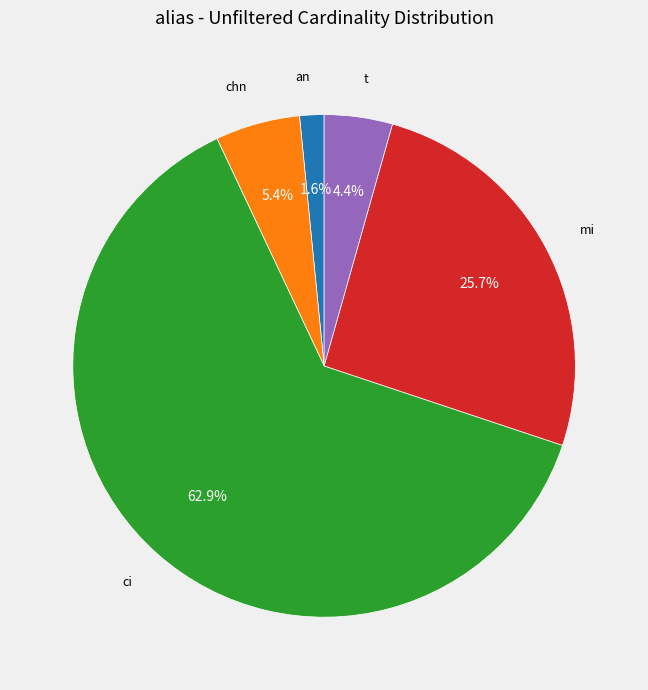

Is there a majority slice in this chart?

Yes